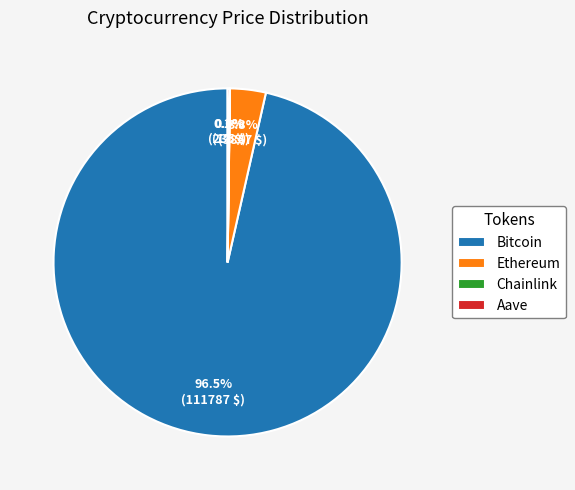

Which slice is the largest?

Bitcoin